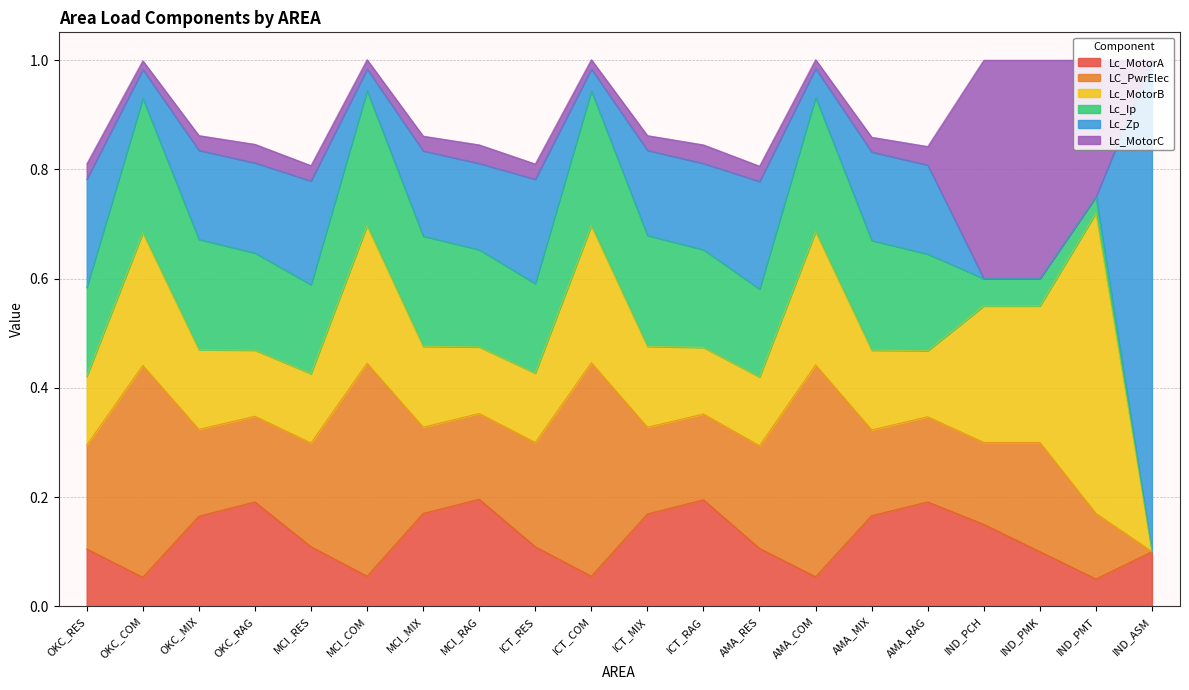

What is the difference between the second highest and second lowest values in the Lc_MotorC series?

0.4